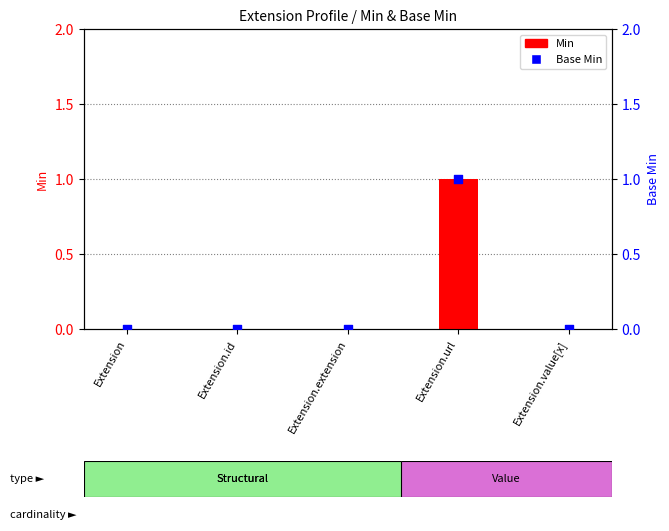

Which series contains the lowest Y value?

Min